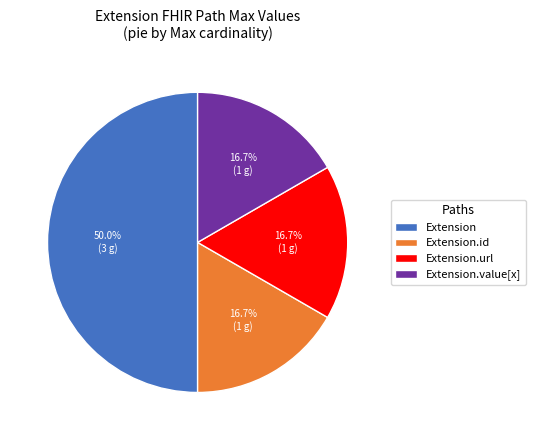

Does Extension.url account for over 50% of the chart?

No